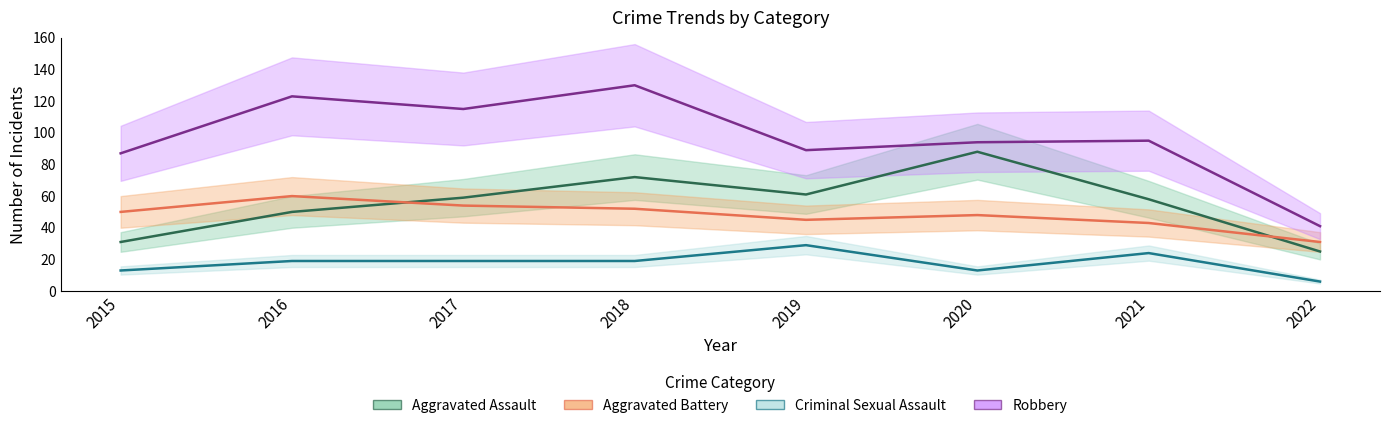

How many lines are shown in the chart?

4